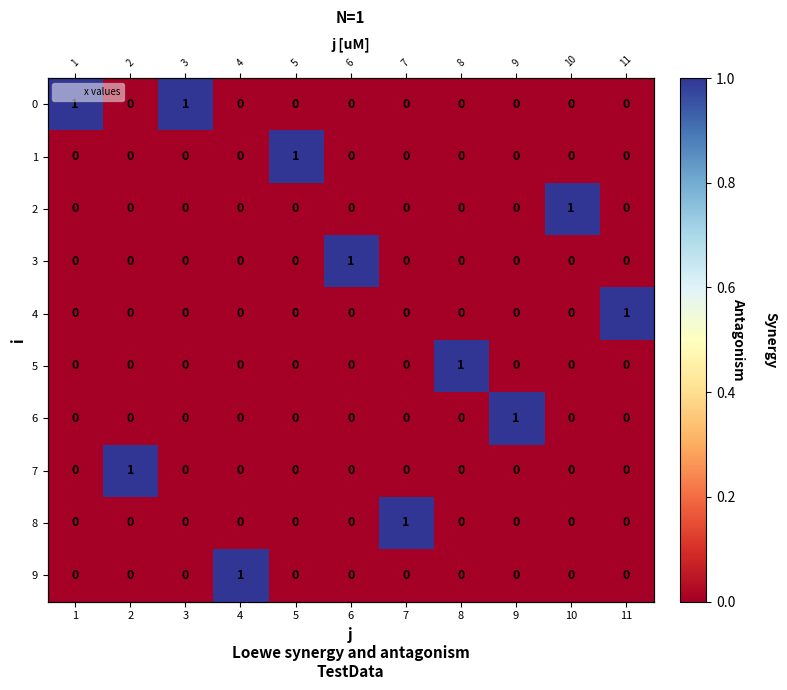

What is the difference between the maximum and second lowest values in the 5 series?

1